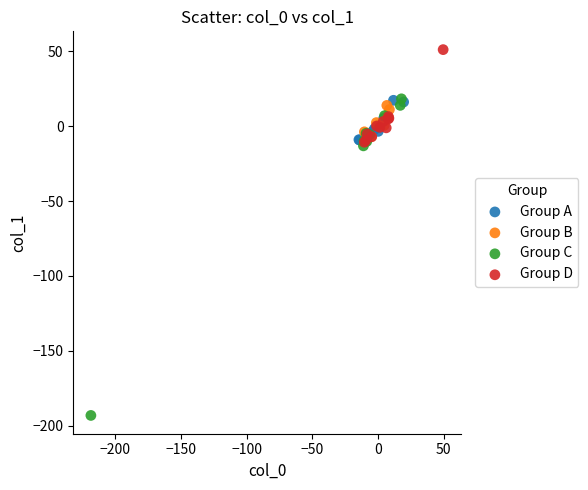

Which series reaches the minimum Y coordinate?

Group C